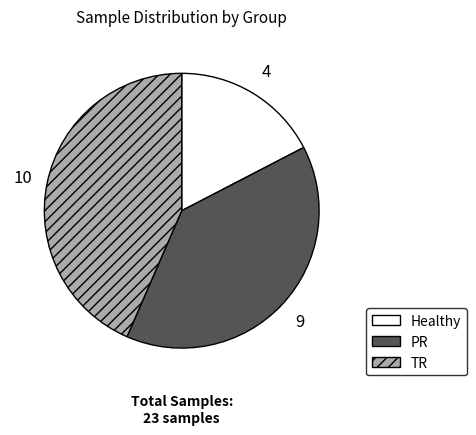

Combined, do Healthy and PR account for over 50%?

Yes